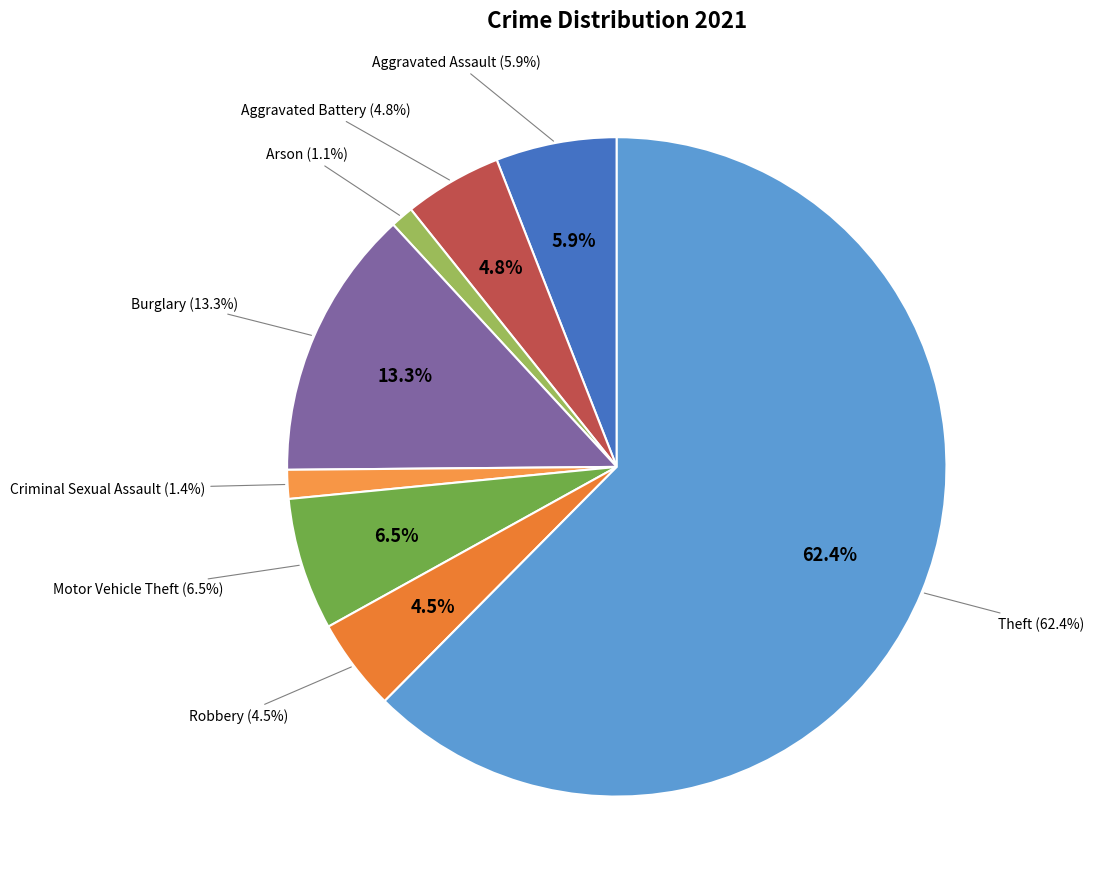

What portion of the pie excludes Aggravated Assault?

94.1%